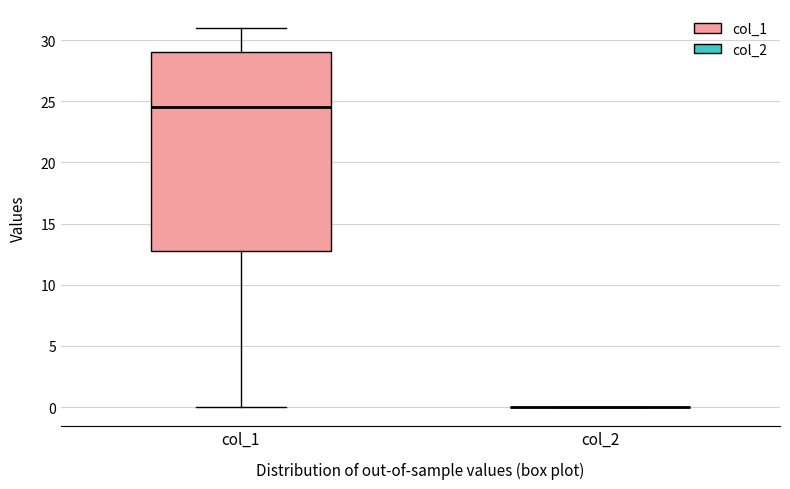

Reading left to right, transcribe this box plot: for each box, give where its median line is, the range the box spans, and where its two whiskers end, as read against the y-axis. The values are not printed on the chart, so give them approximately, as read against the axis.

col_1: median 24.5, box 13.0 to 29.0, whiskers 0.0 to 31.0
col_2: box collapsed to a line at 0.0, whiskers 0.0 to 0.0